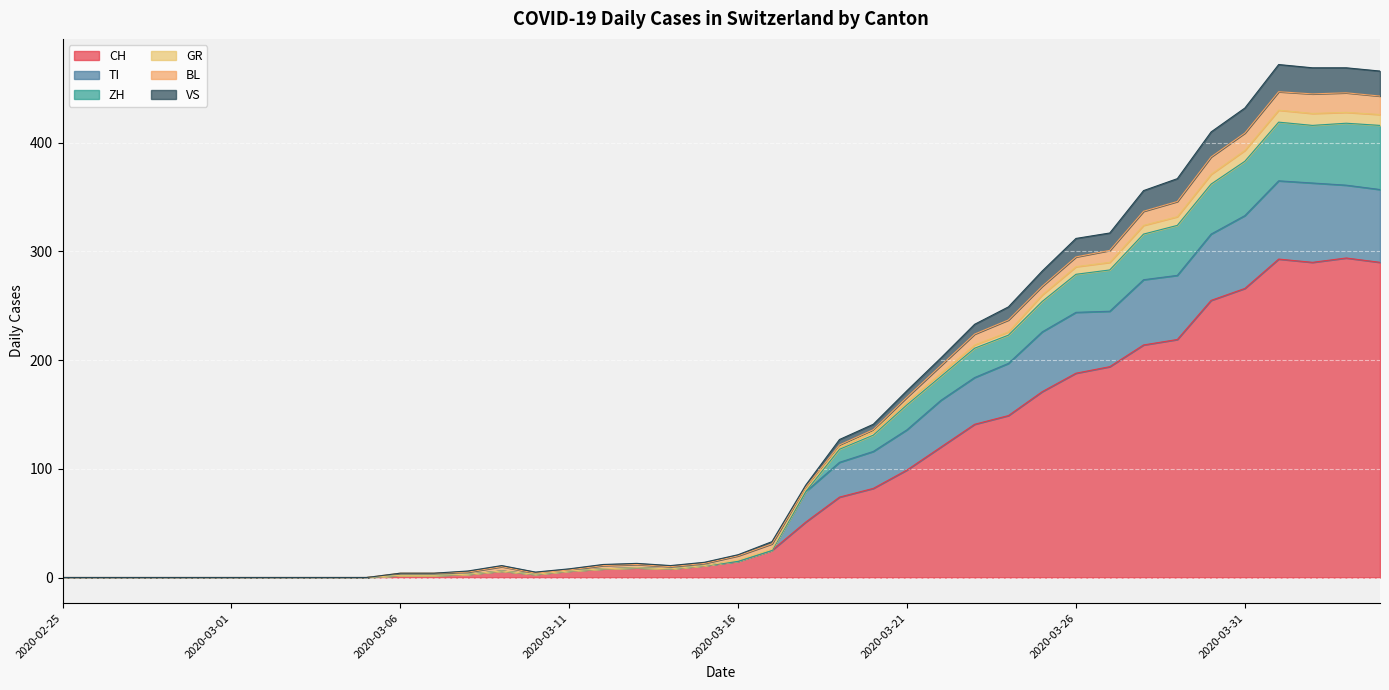

What is the maximum value for CH?

294